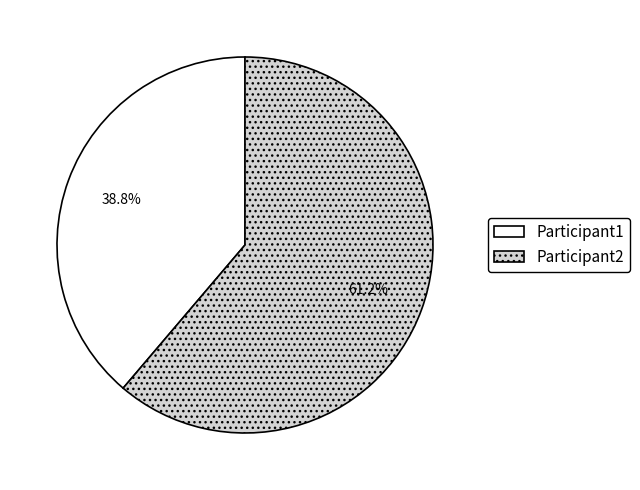

To the nearest percent, what is the difference between the largest and smallest slice percentages?

22%